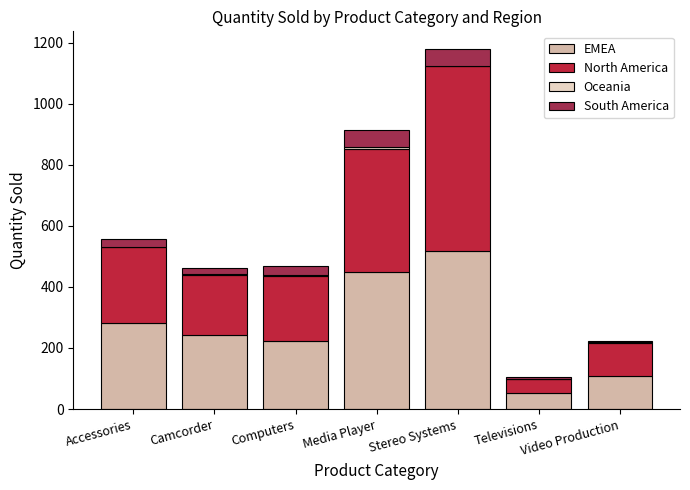

What is the difference between the maximum and minimum values in the North America series?

560